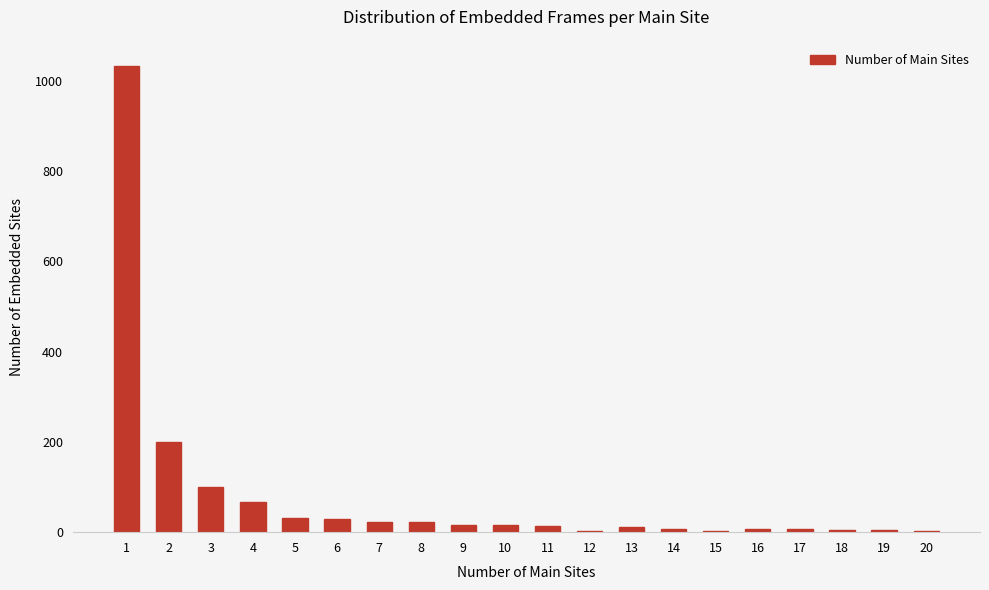

Where does the data first go above 15?

1